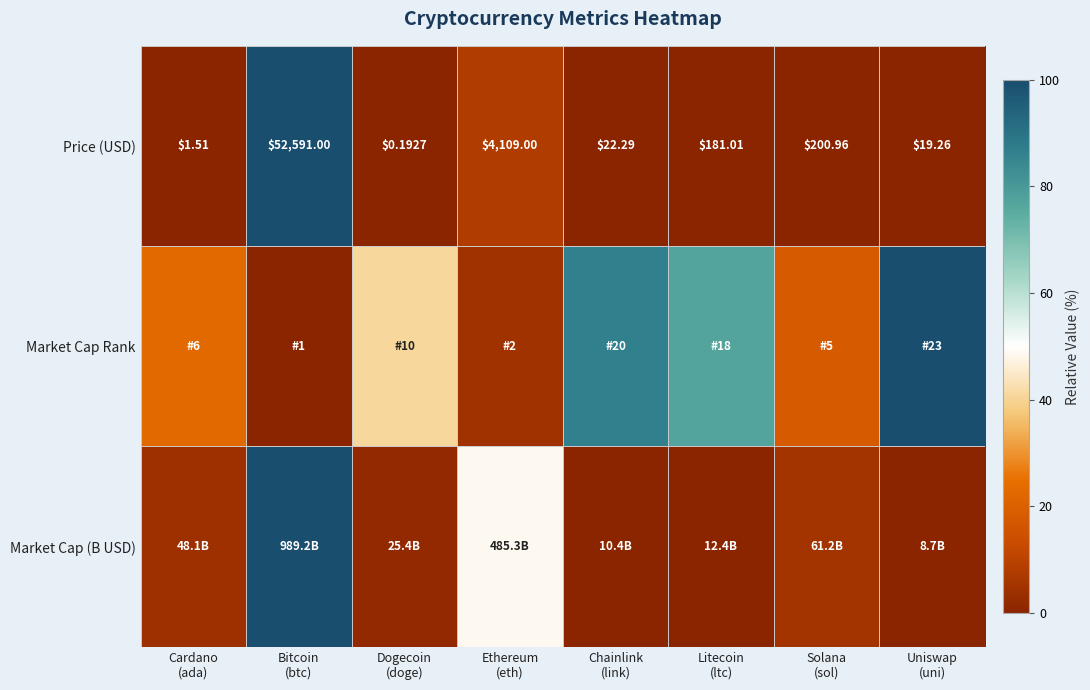

Count the number of categories in the chart.

8